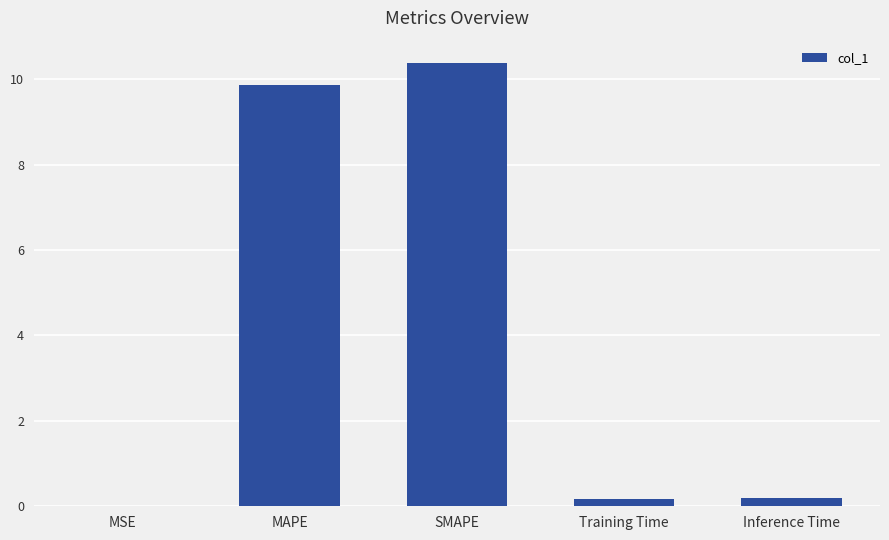

Which has a higher value, Inference Time or SMAPE?

SMAPE